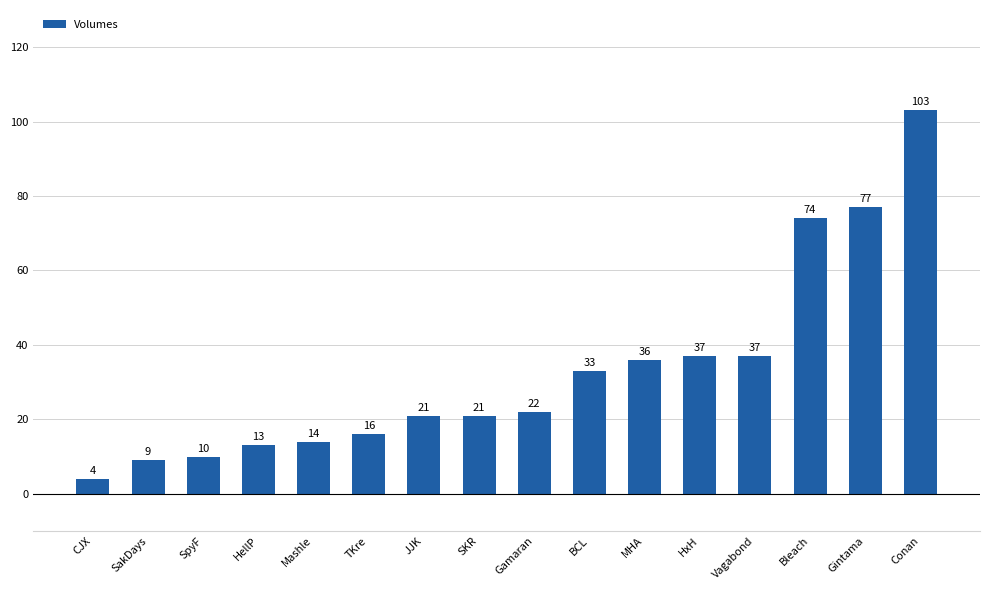

How many categories are shown in the chart?

16